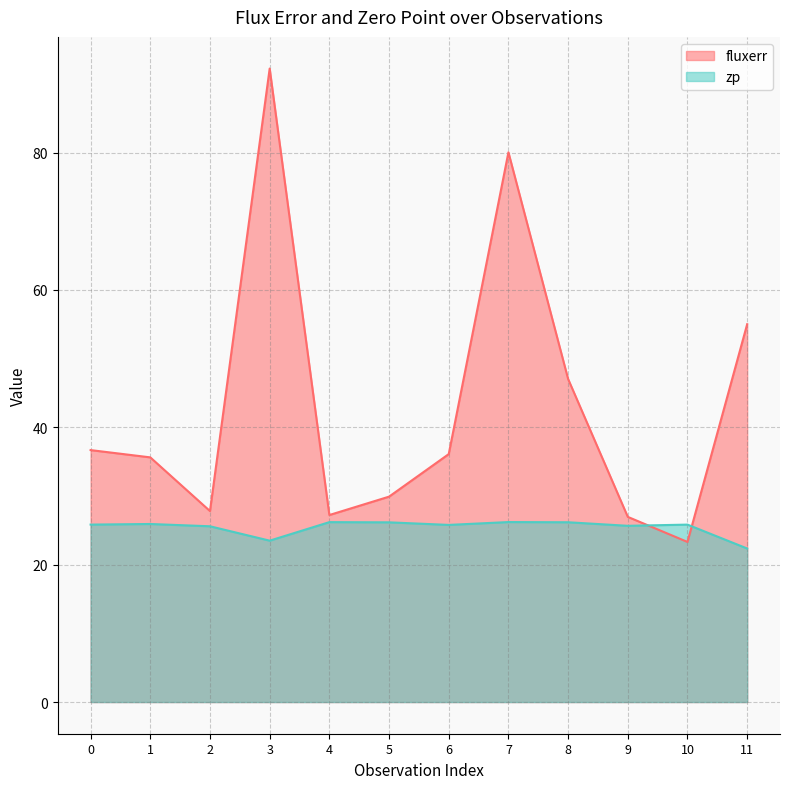

What is the greatest value displayed?

92.2